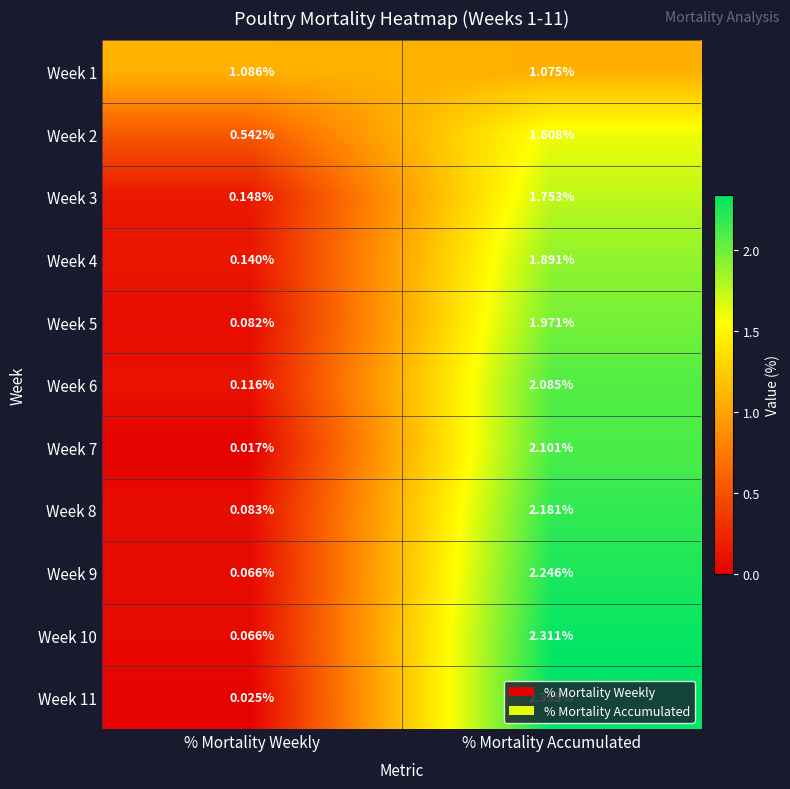

How many values in the Week 6 series exceed 2?

1